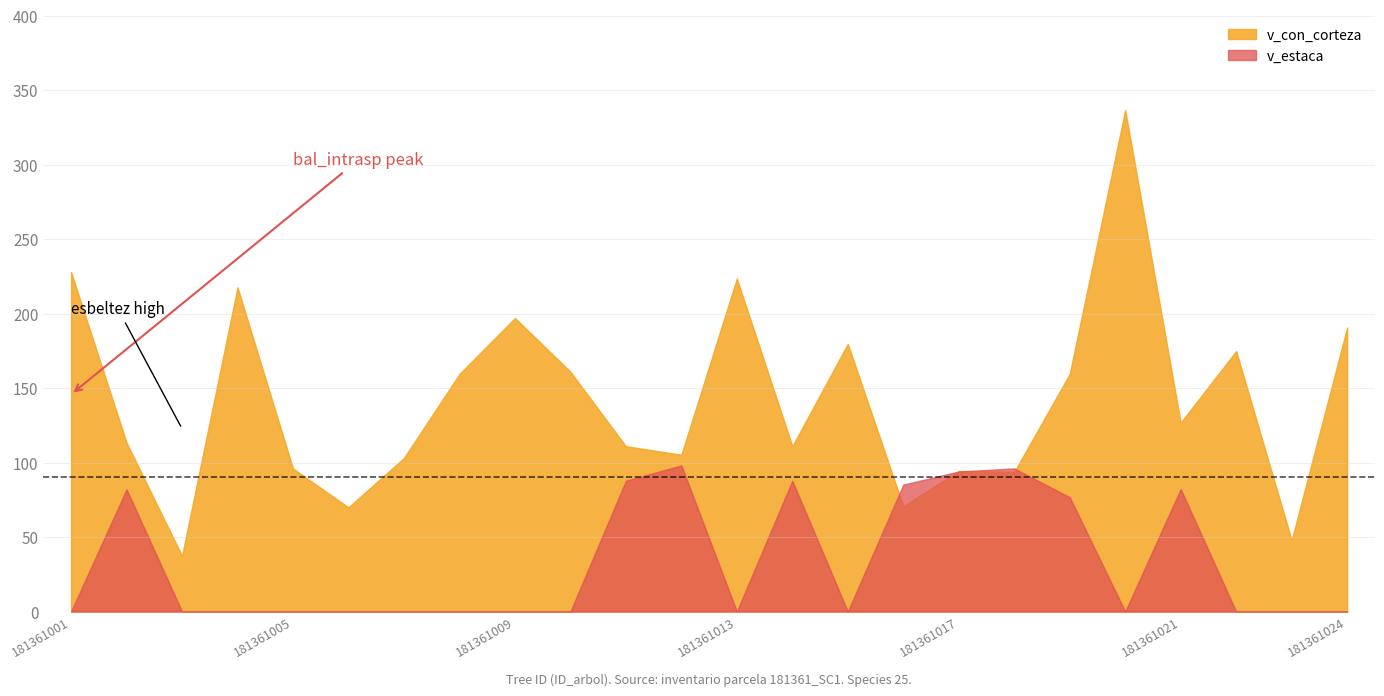

Which series has the largest total across all categories?

v_con_corteza